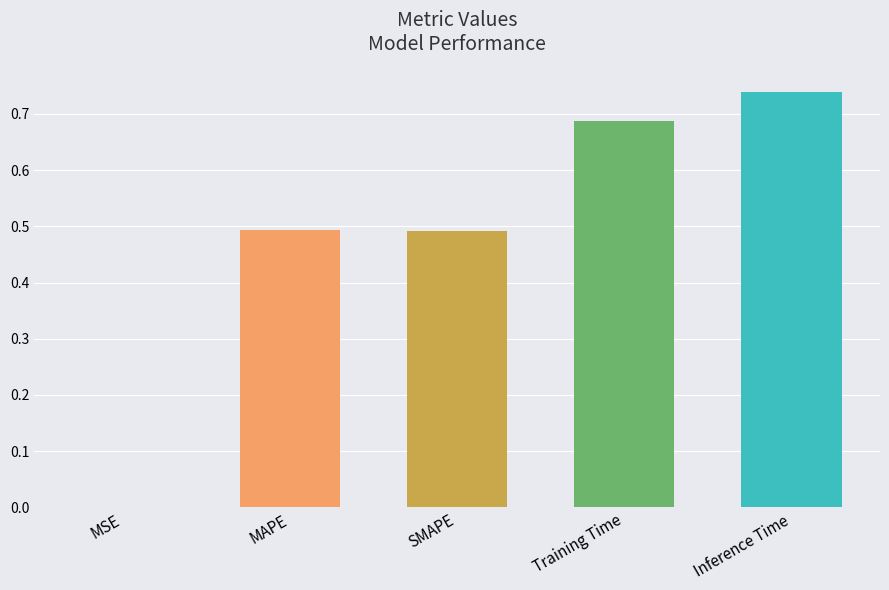

List the labels in order of value, smallest first.

MSE, SMAPE, MAPE, Training Time, Inference Time